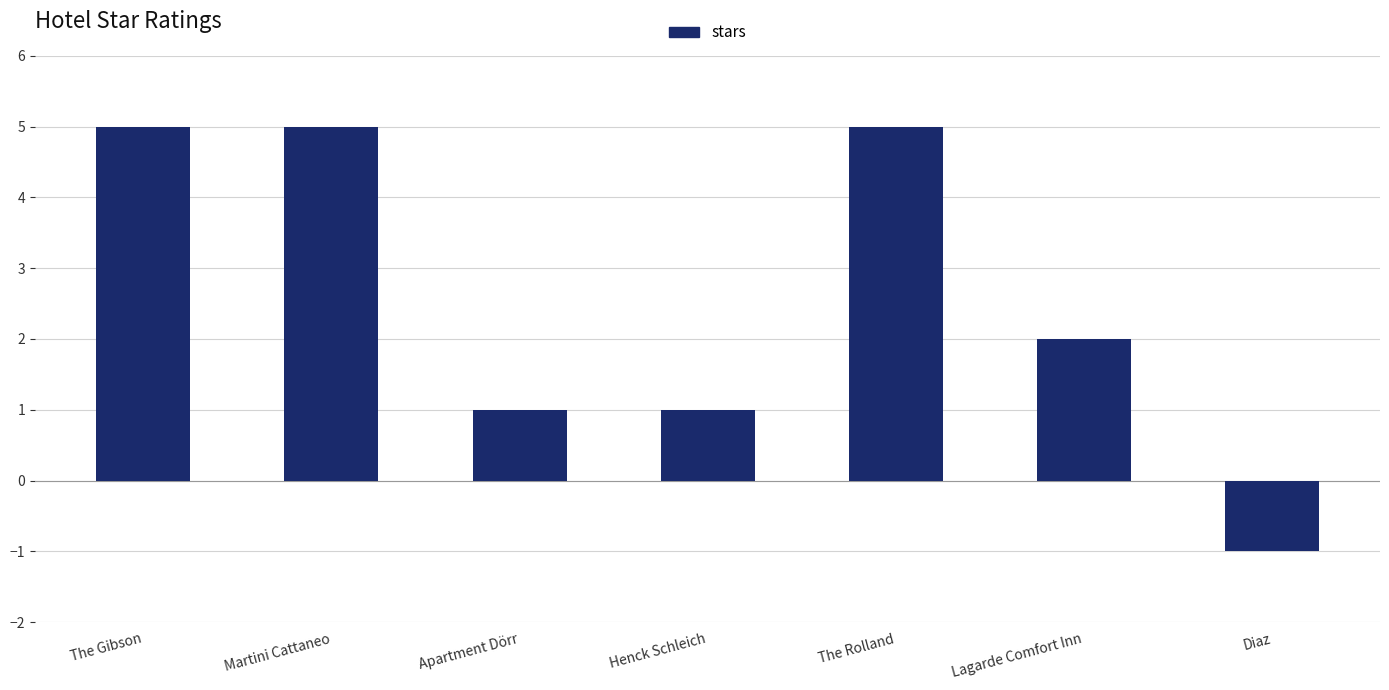

Which category has the lowest value across all series?

Diaz